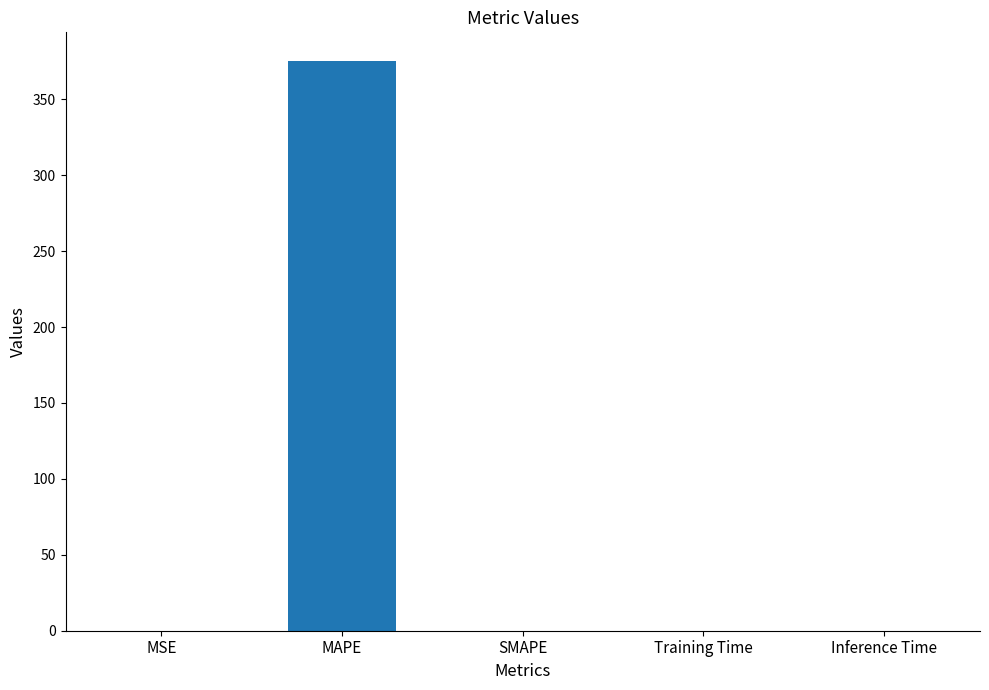

Which label corresponds to the largest value in the chart?

MAPE